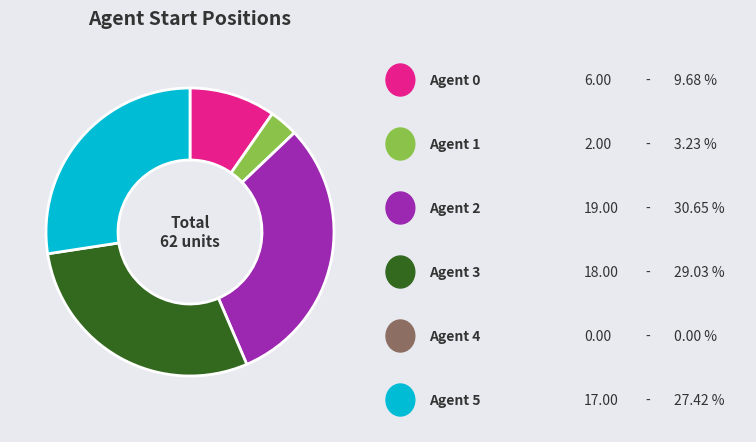

Is there a majority slice in this chart?

No